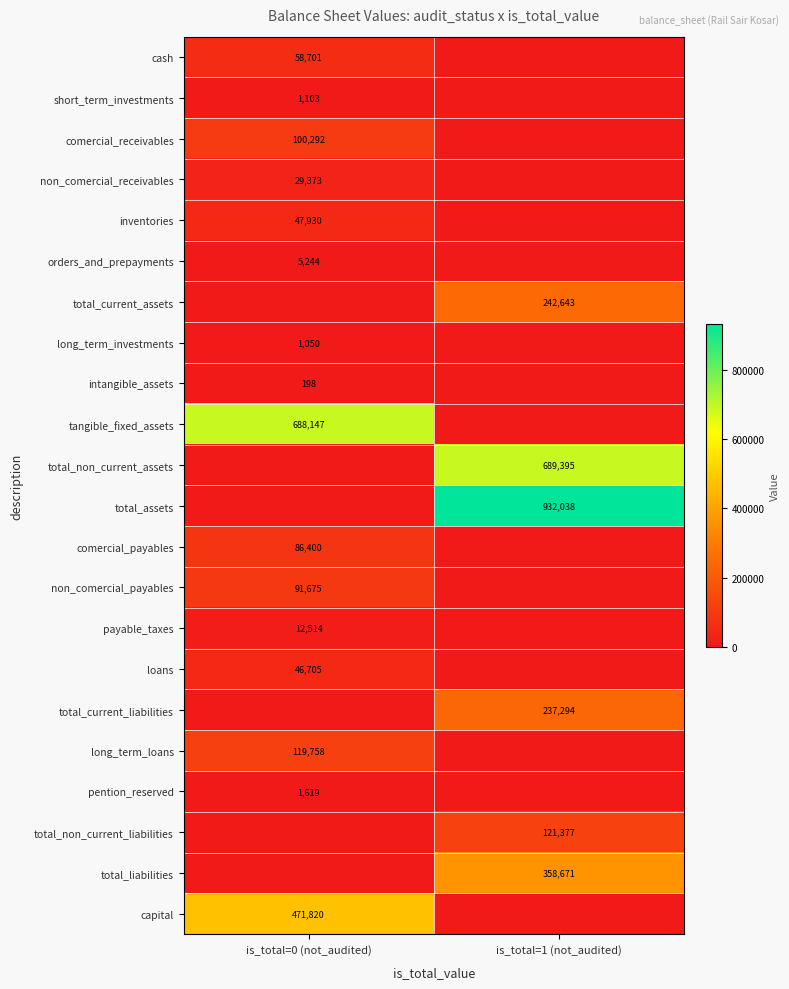

At how many categories does at least one series exceed 872284?

1